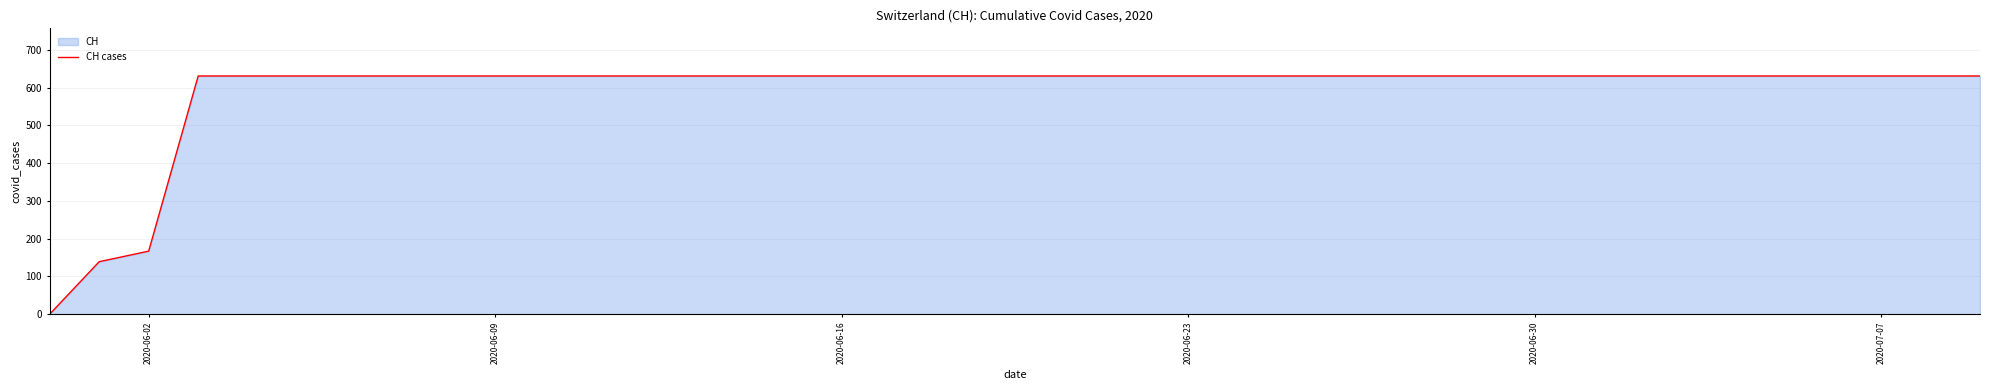

What is the greatest value displayed?

631